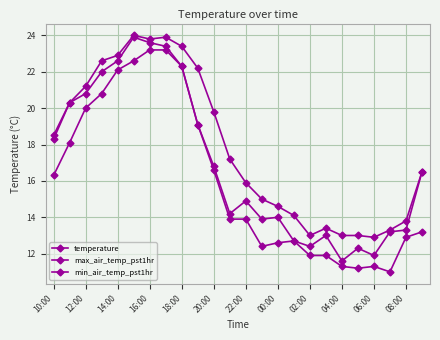

What is the minimum value shown in the chart?

11.0